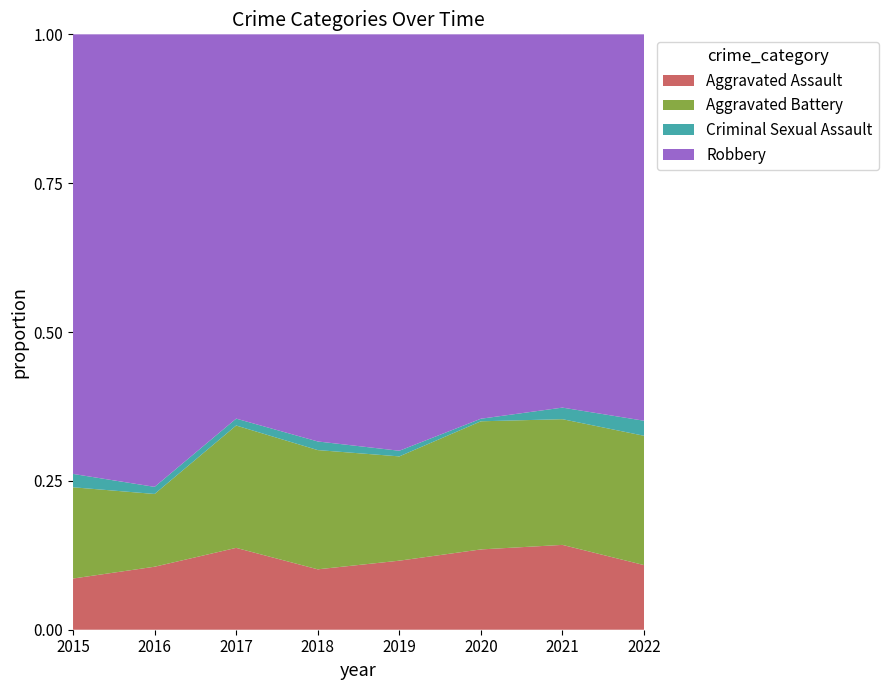

Reading left to right, what are all the values shown in this chart?

Aggravated Assault: 46	71	95	77	98	94	110	43
Aggravated Battery: 82	82	142	152	148	150	163	86
Criminal Sexual Assault: 12	8	8	11	8	3	15	10
Robbery: 395	510	446	519	591	450	484	257